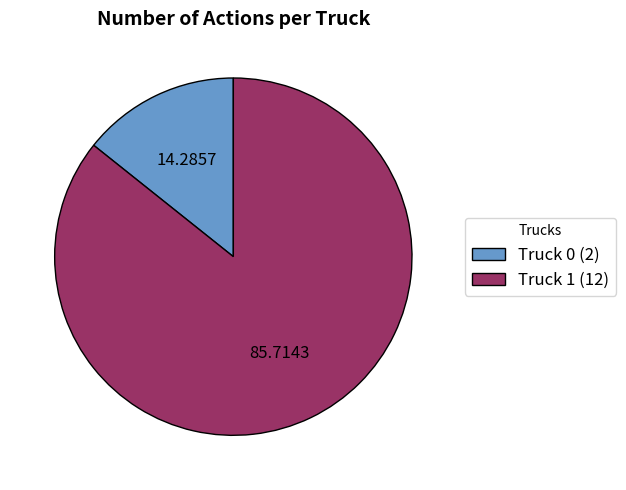

Which category has the smallest portion of the pie?

Truck 0